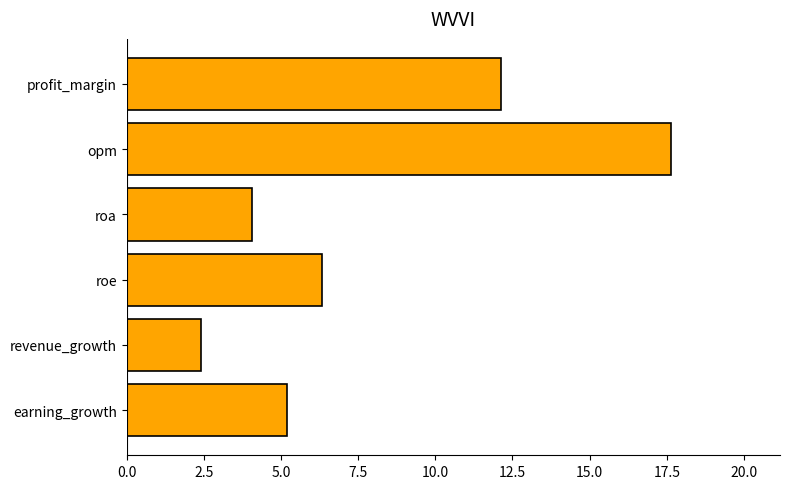

Between roa and opm, which is larger?

opm